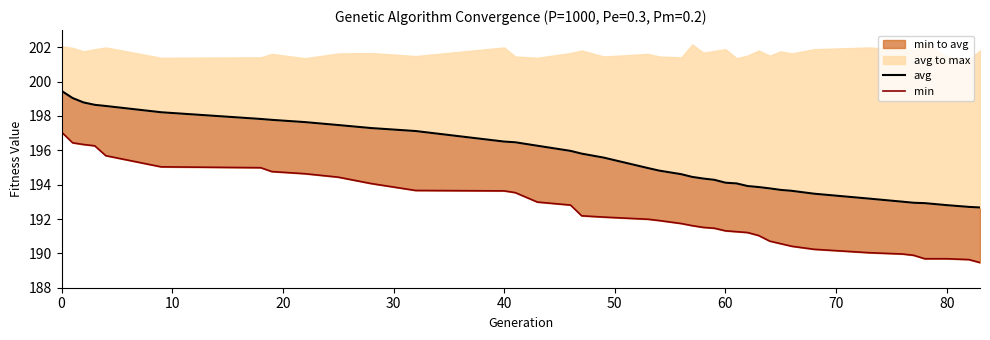

True or false: min has more than 1 points higher than both neighbors.

False